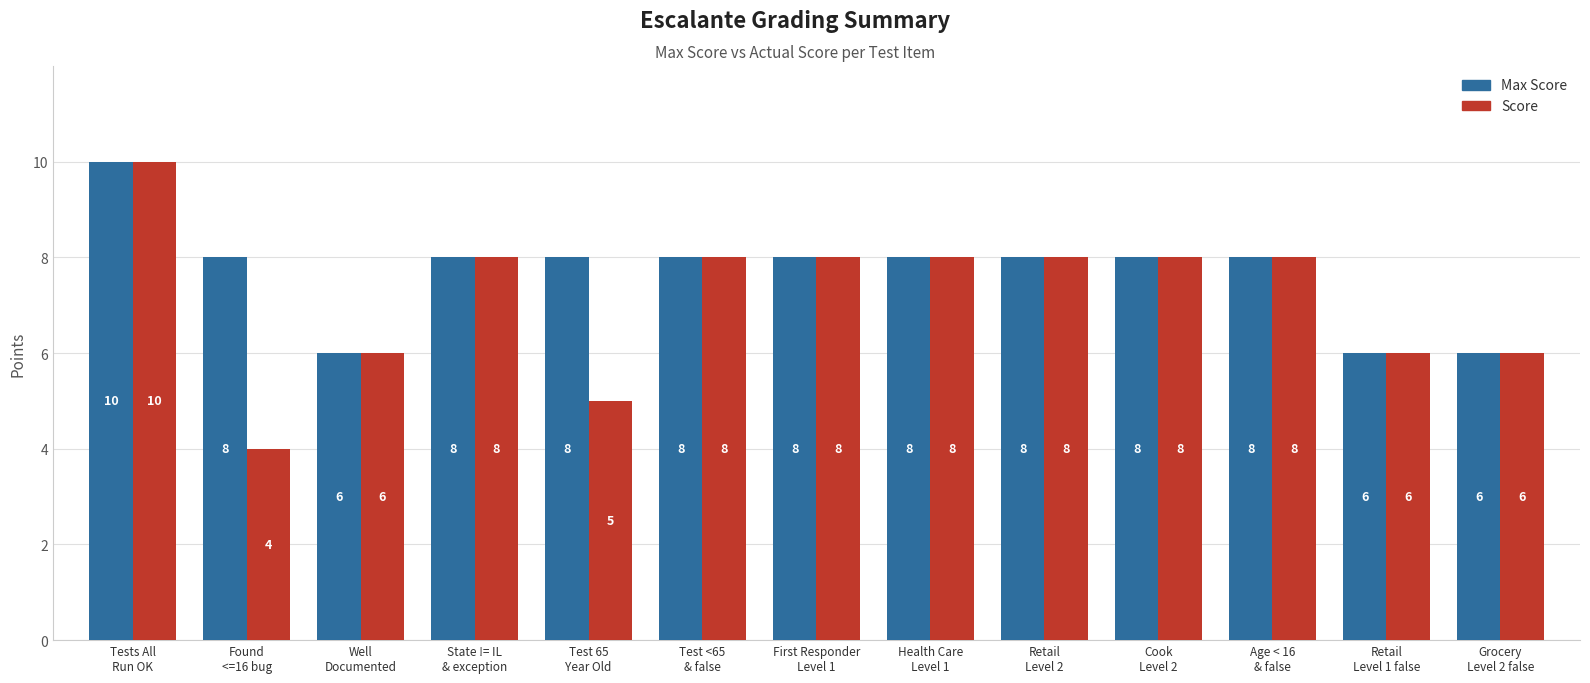

Is it true that Max Score equals 16 at Tests All
Run OK?

False